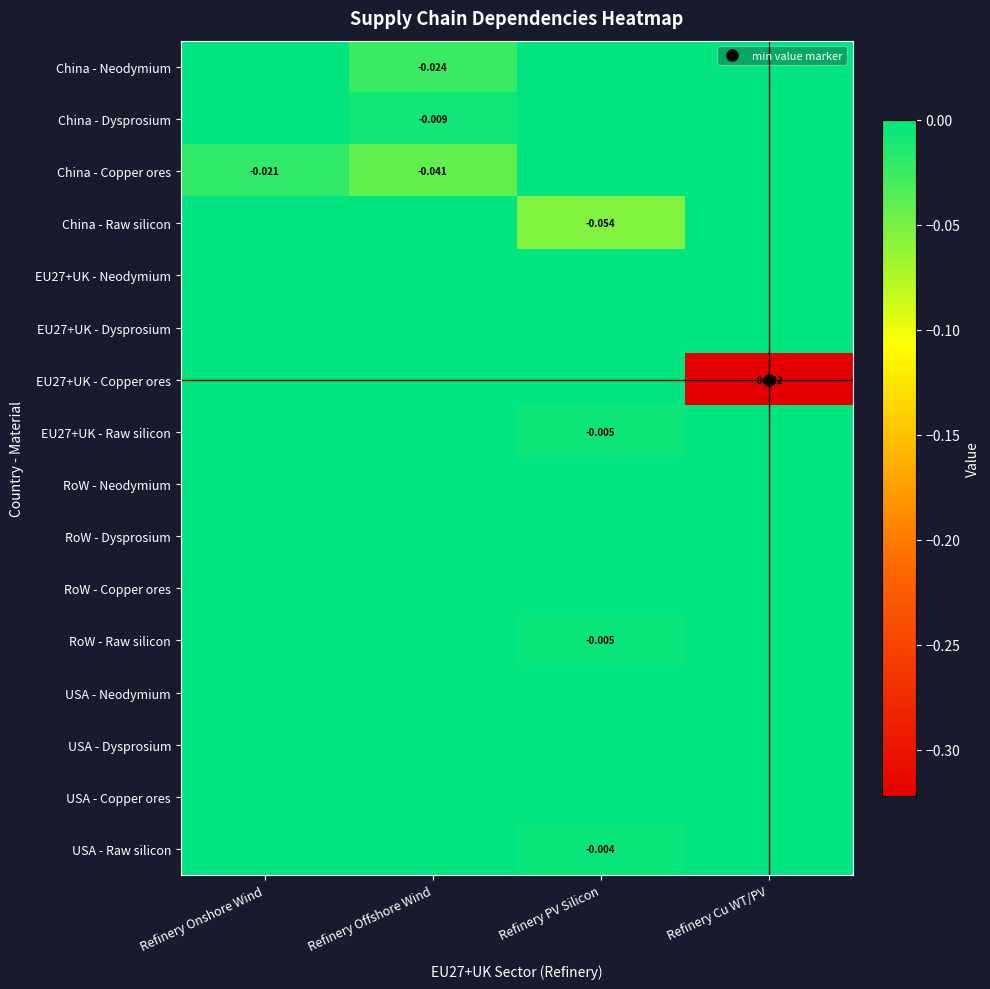

At Refinery Onshore Wind, list the series in order from largest to smallest.

China - Neodymium, China - Dysprosium, China - Raw silicon, EU27+UK - Neodymium, EU27+UK - Dysprosium, EU27+UK - Copper ores, EU27+UK - Raw silicon, RoW - Neodymium, RoW - Dysprosium, RoW - Copper ores, RoW - Raw silicon, USA - Neodymium, USA - Dysprosium, USA - Copper ores, USA - Raw silicon, China - Copper ores